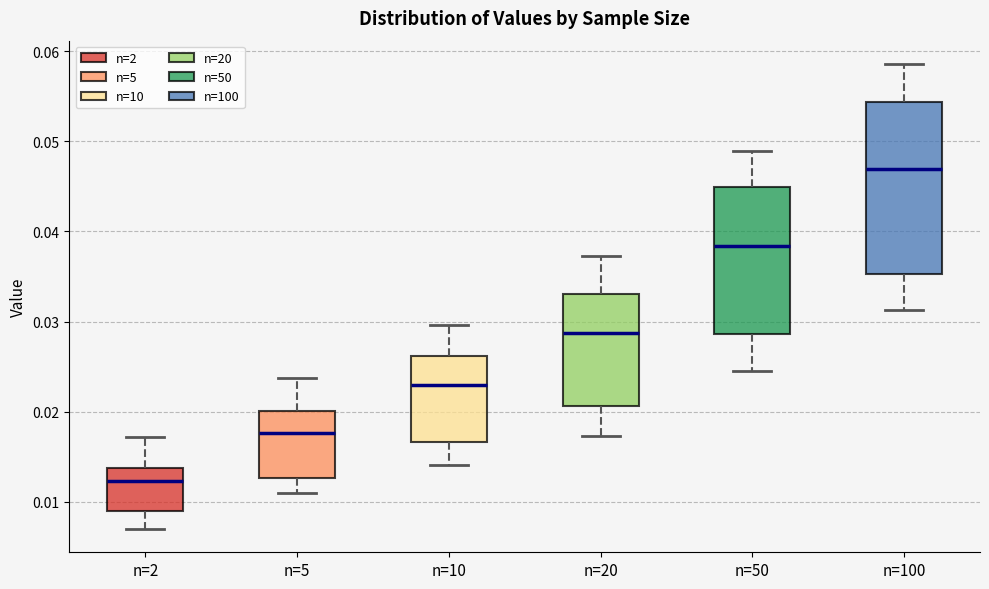

Which box's median line is the lowest?

n=2